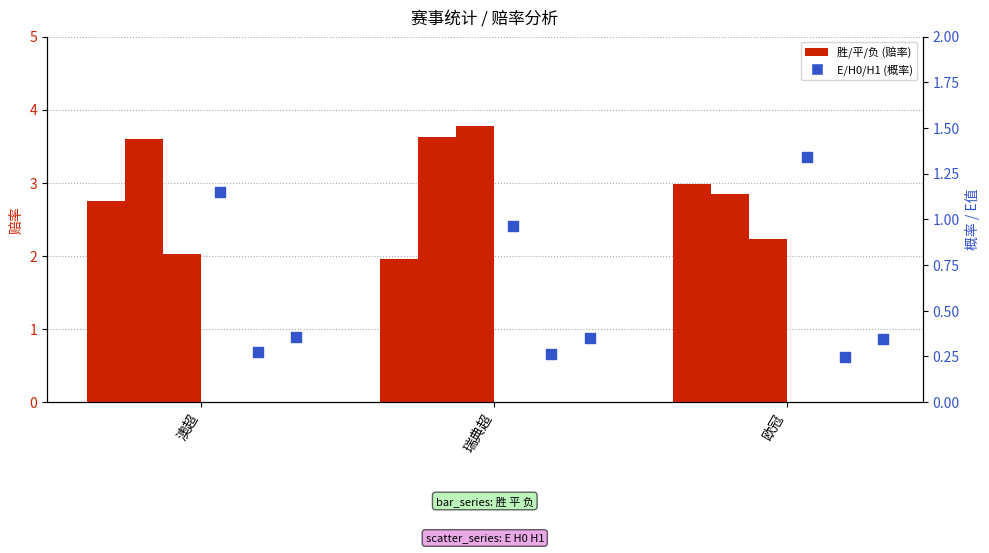

What are all the series names shown in the legend?

胜, 平, 负, E, H0, H1